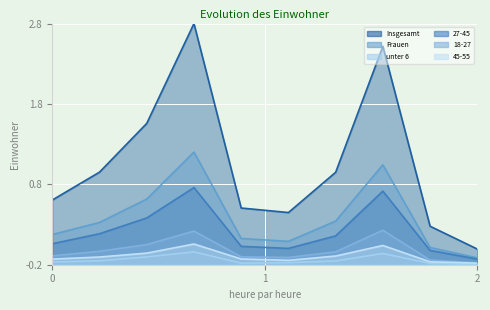

At 2, list the series in order from smallest to largest.

unter 6, 45-55, 18-27, 27-45, Frauen, Insgesamt